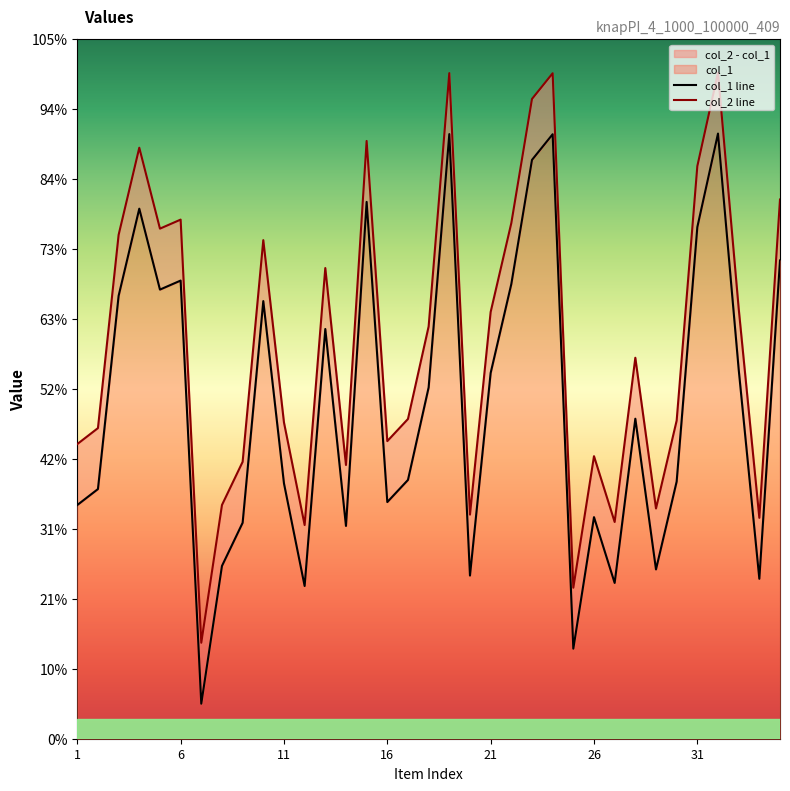

Does the chart have visible grid lines?

No